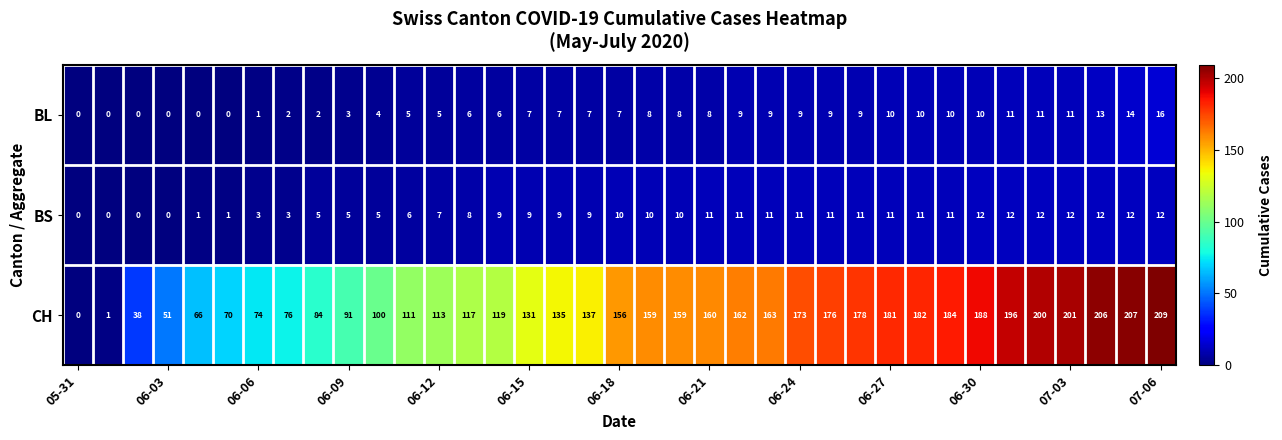

How many data points in BS are less than 10?

18